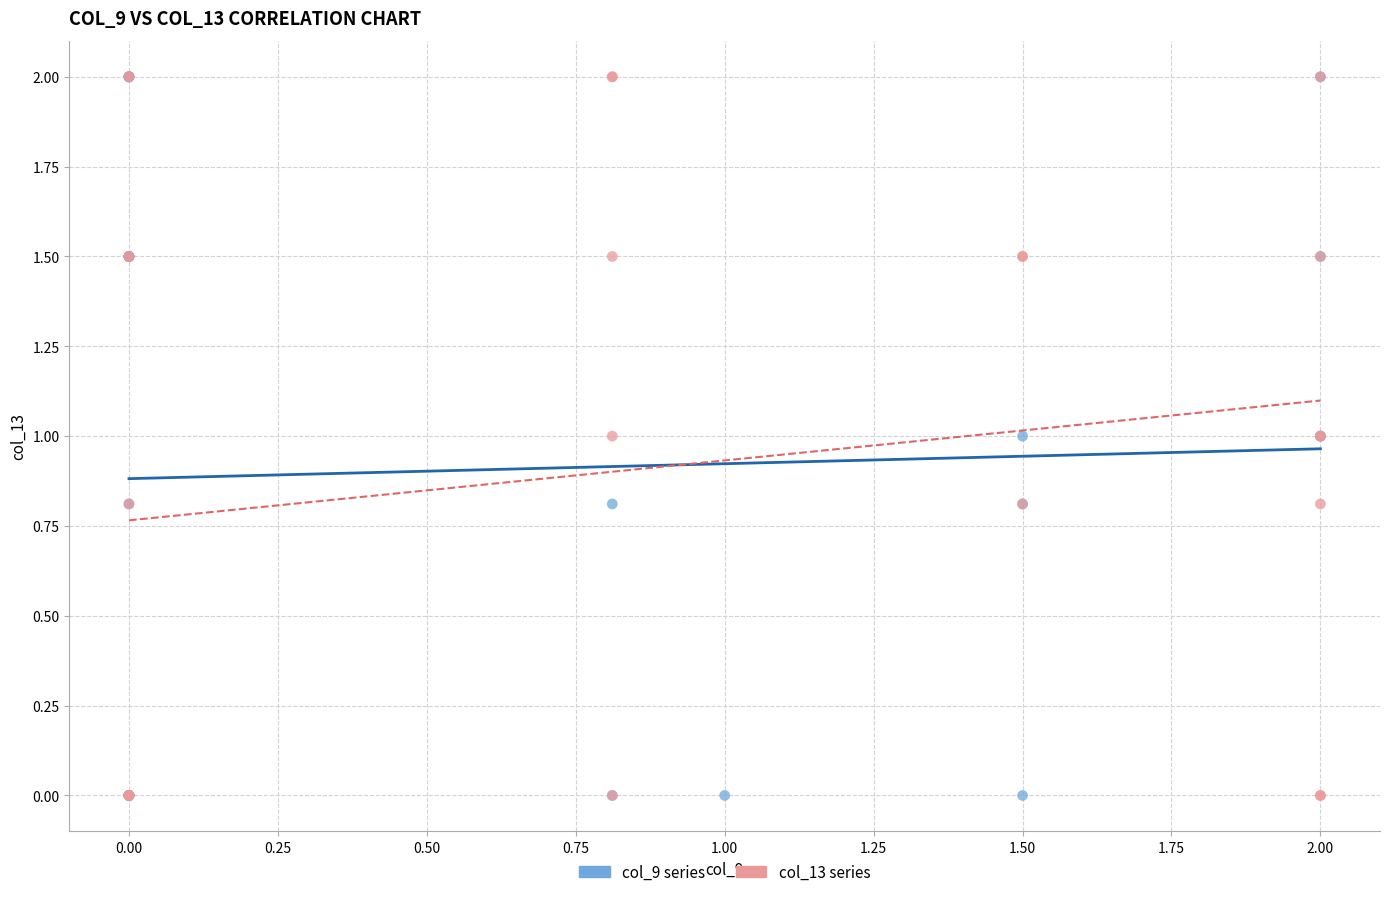

What are all the series names shown in the legend?

col_9 series, col_13 series